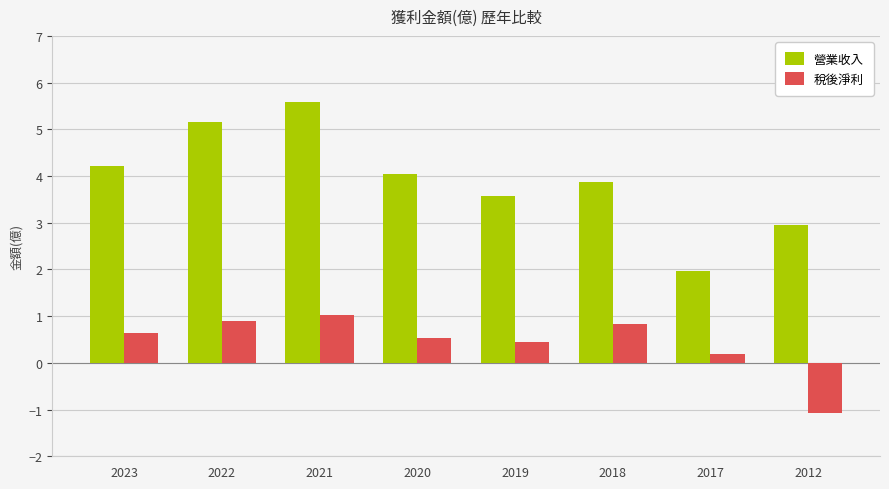

At 2023, list the series in order from smallest to largest.

稅後淨利, 營業收入